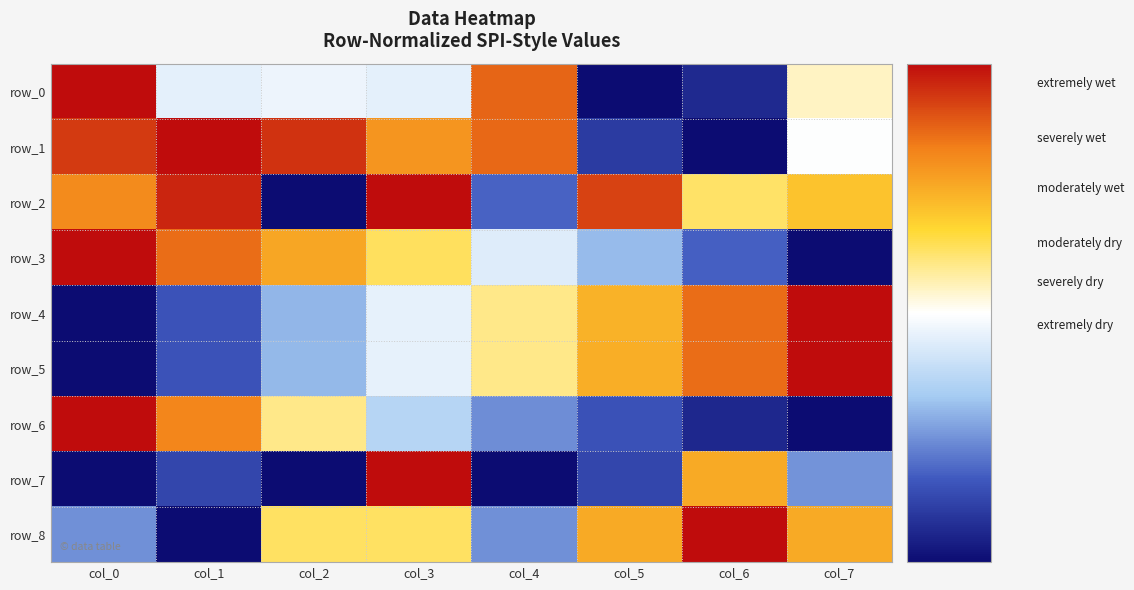

Read the row_3 value at col_7.

-1.0